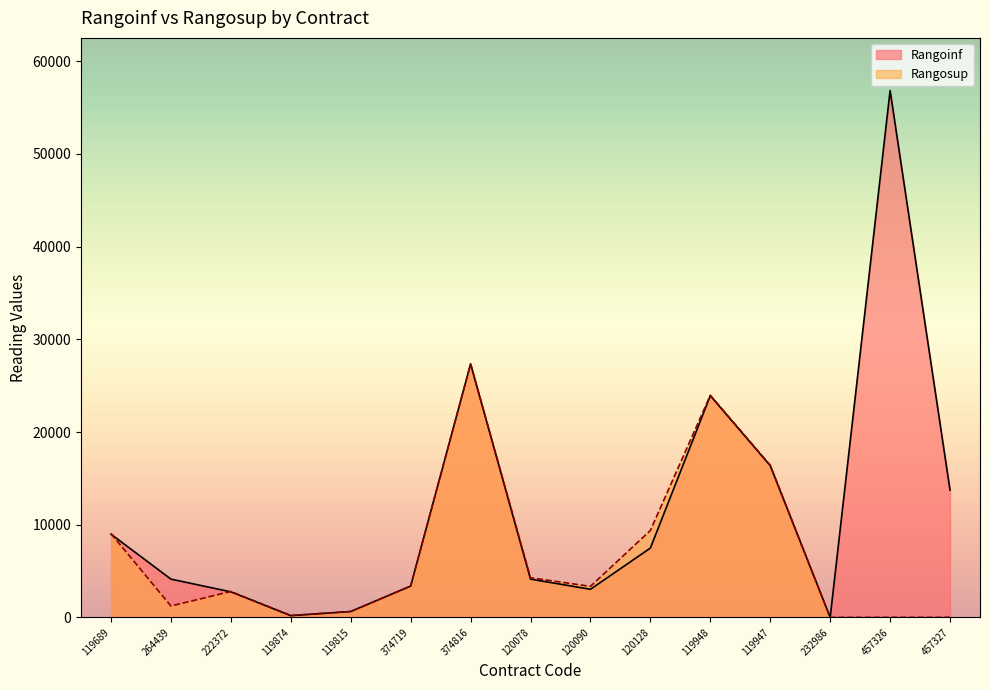

What is the approximate value of Rangosup at 264439, to the nearest 100?

1200